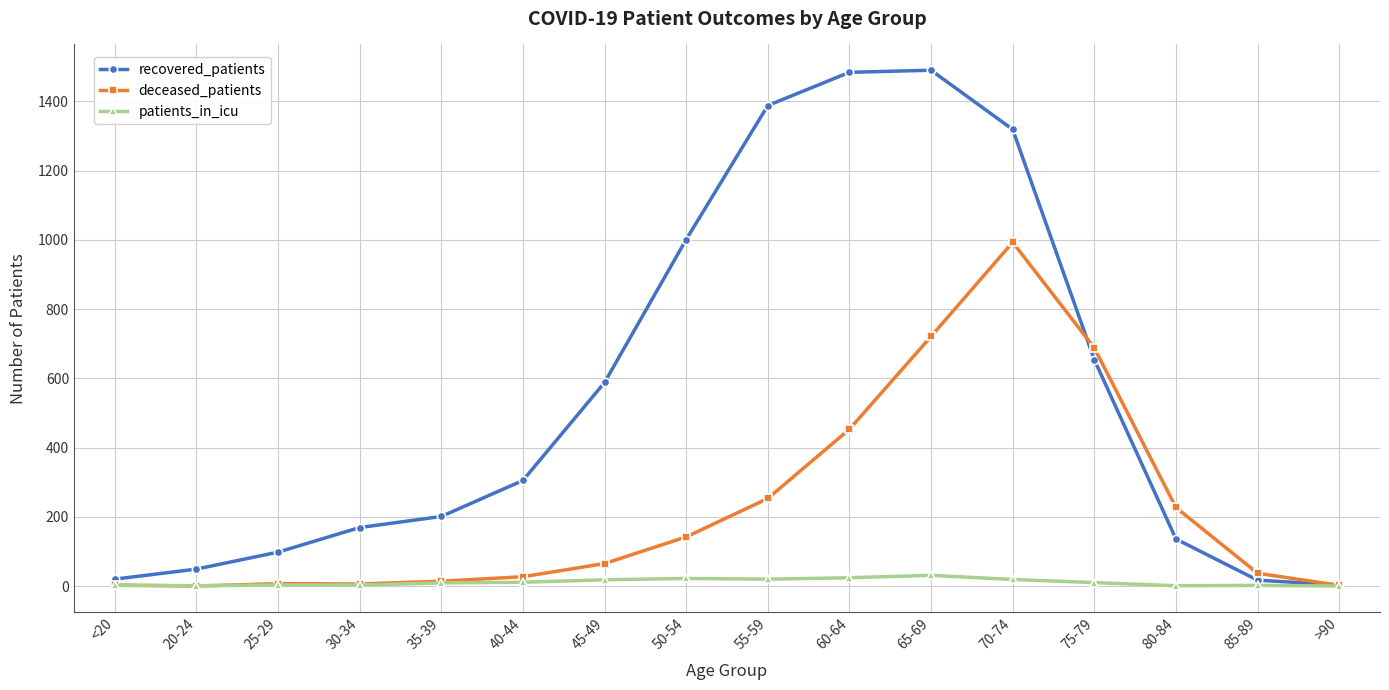

Is it true that recovered_patients equals 71 at 80-84?

False